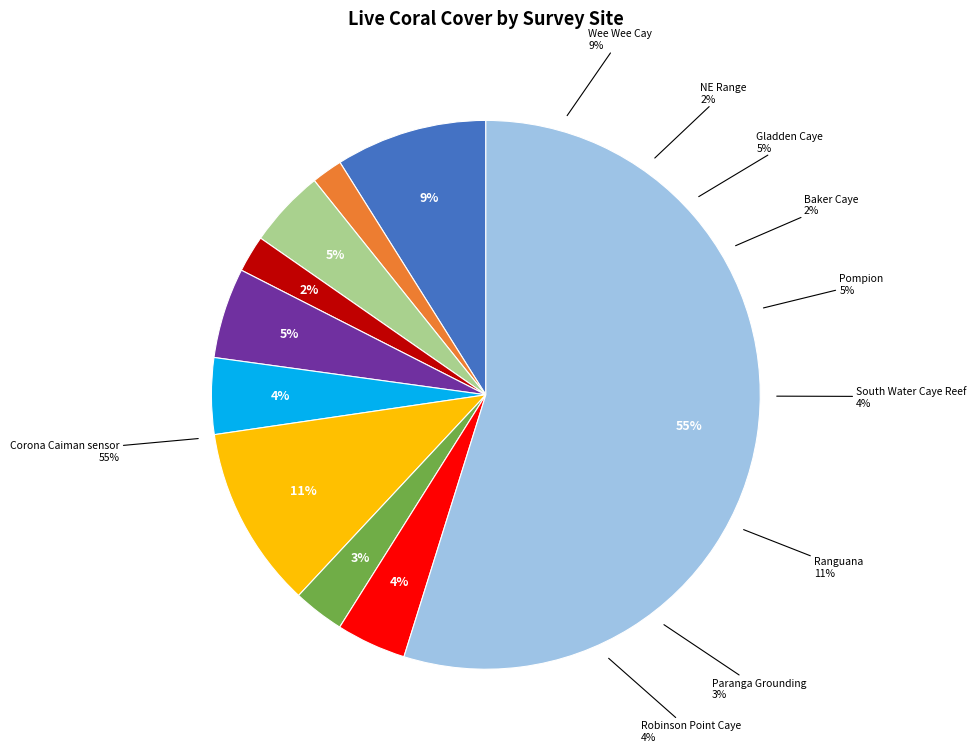

To the nearest percent, what percentage of the pie is South Water Caye Reef?

4%